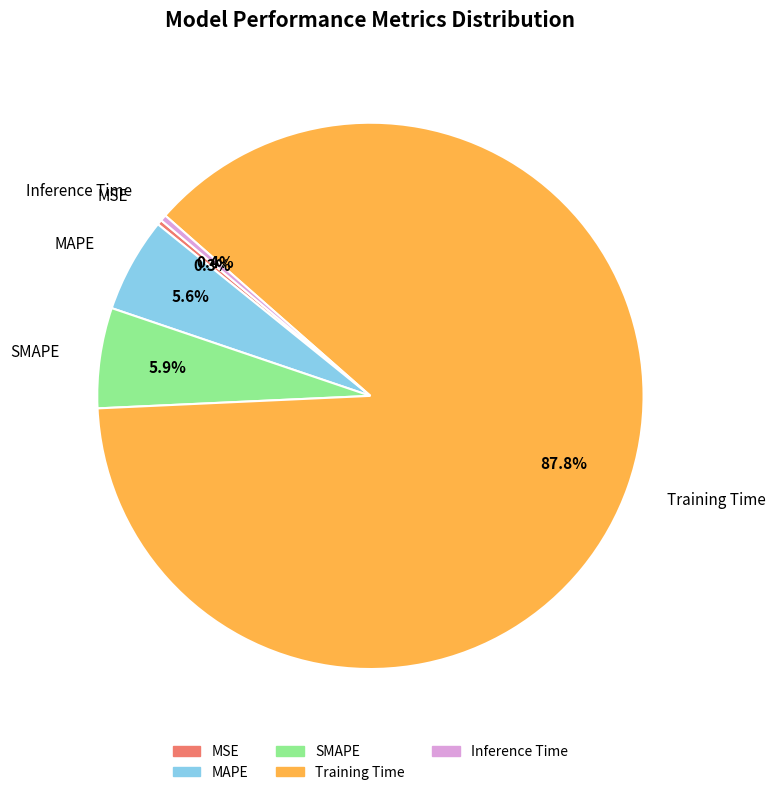

How many slices are in this pie chart?

5